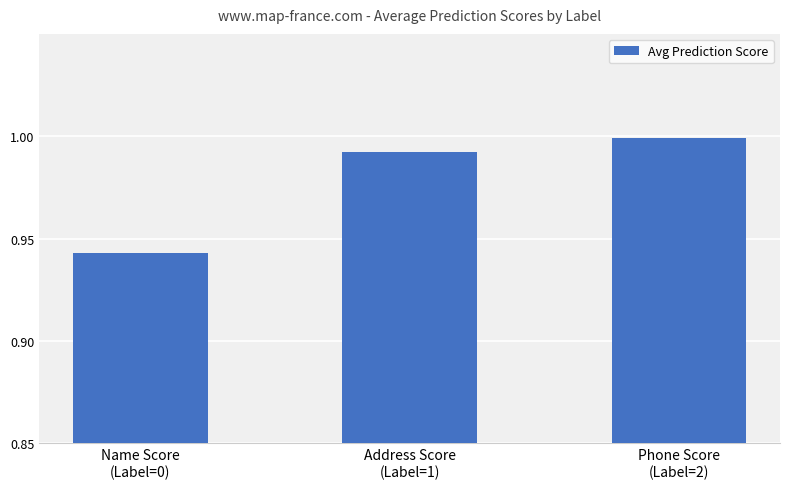

True or false: the data shows 0.6 at Address Score
(Label=1).

False